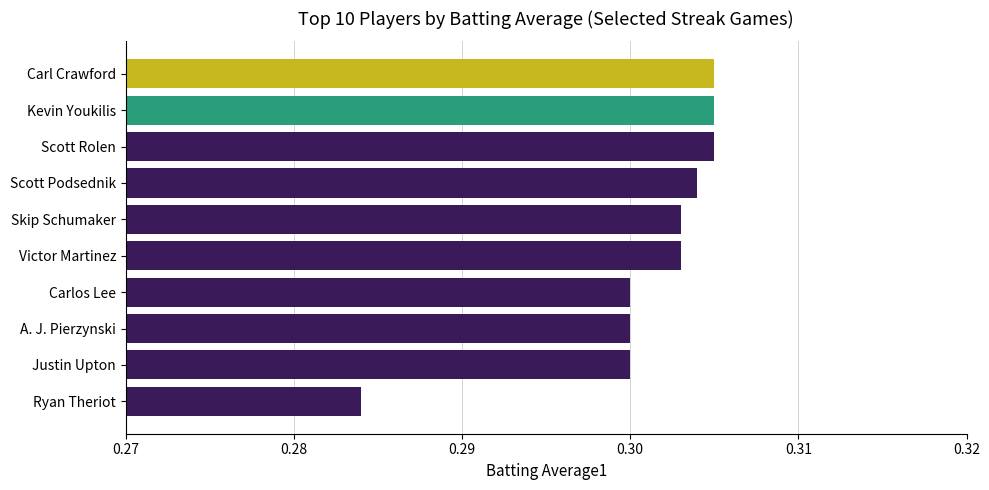

The value at Kevin Youkilis is 0.2. True or false?

False